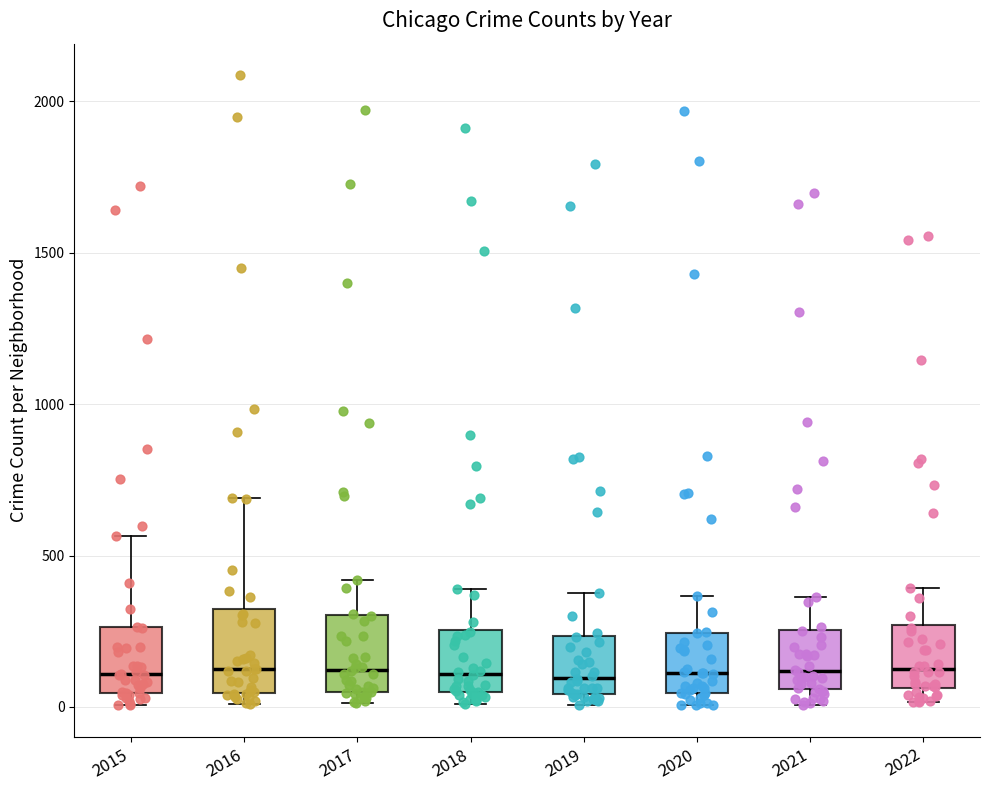

Reading left to right, read every box against the y-axis: the position of its median line, the range the box covers, and the ends of its whiskers. The values are not printed on the chart, so give them approximately, as read against the axis.

2015: median 100, box 50 to 250, whiskers 0 to 550
2016: median 150, box 50 to 300, whiskers 0 to 700
2017: median 100, box 50 to 300, whiskers 0 to 400
2018: median 100, box 50 to 250, whiskers 0 to 400
2019: median 100, box 50 to 250, whiskers 0 to 400
2020: median 100, box 50 to 250, whiskers 0 to 350
2021: median 100, box 50 to 250, whiskers 0 to 350
2022: median 150, box 50 to 250, whiskers 0 to 400